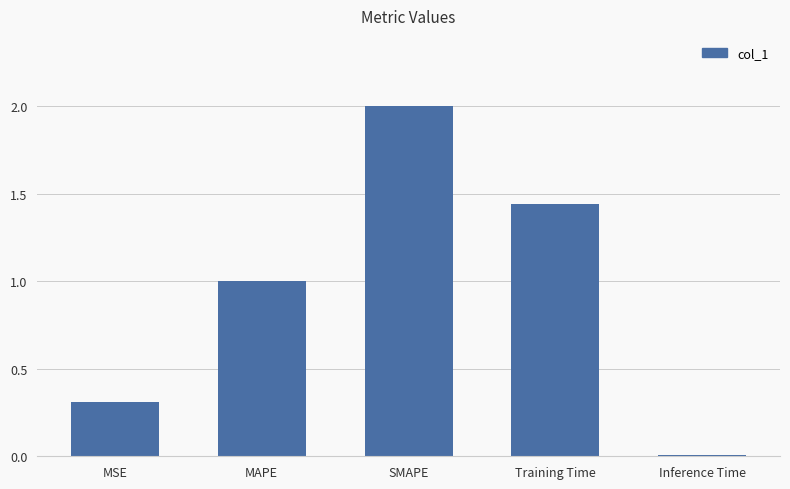

True or false: the data shows 1.0 at MAPE.

True